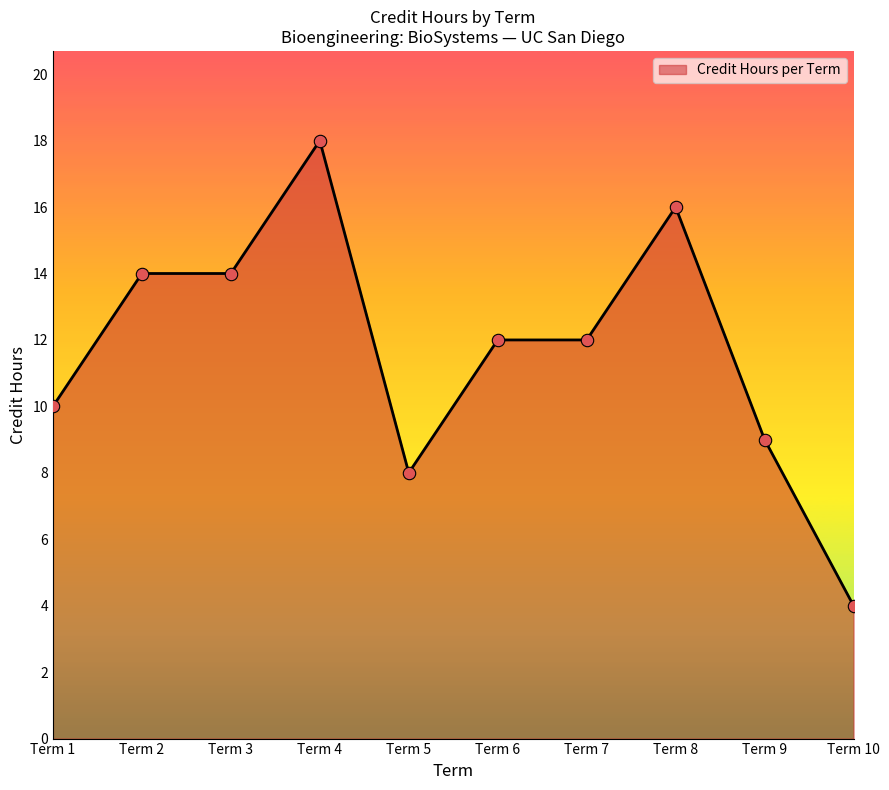

What is the change in value from Term 6 to Term 9?

-3